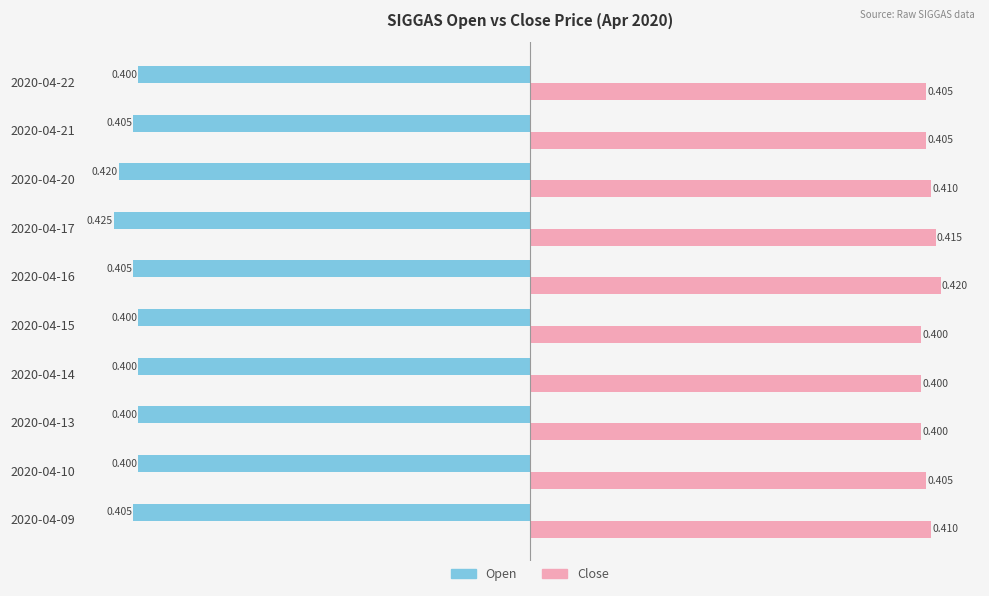

Reading left to right, what are all the values shown in this chart?

open: -0.4	-0.4	-0.4	-0.4	-0.4	-0.4	-0.4	-0.4	-0.4	-0.4
close: 0.4	0.4	0.4	0.4	0.4	0.4	0.4	0.4	0.4	0.4